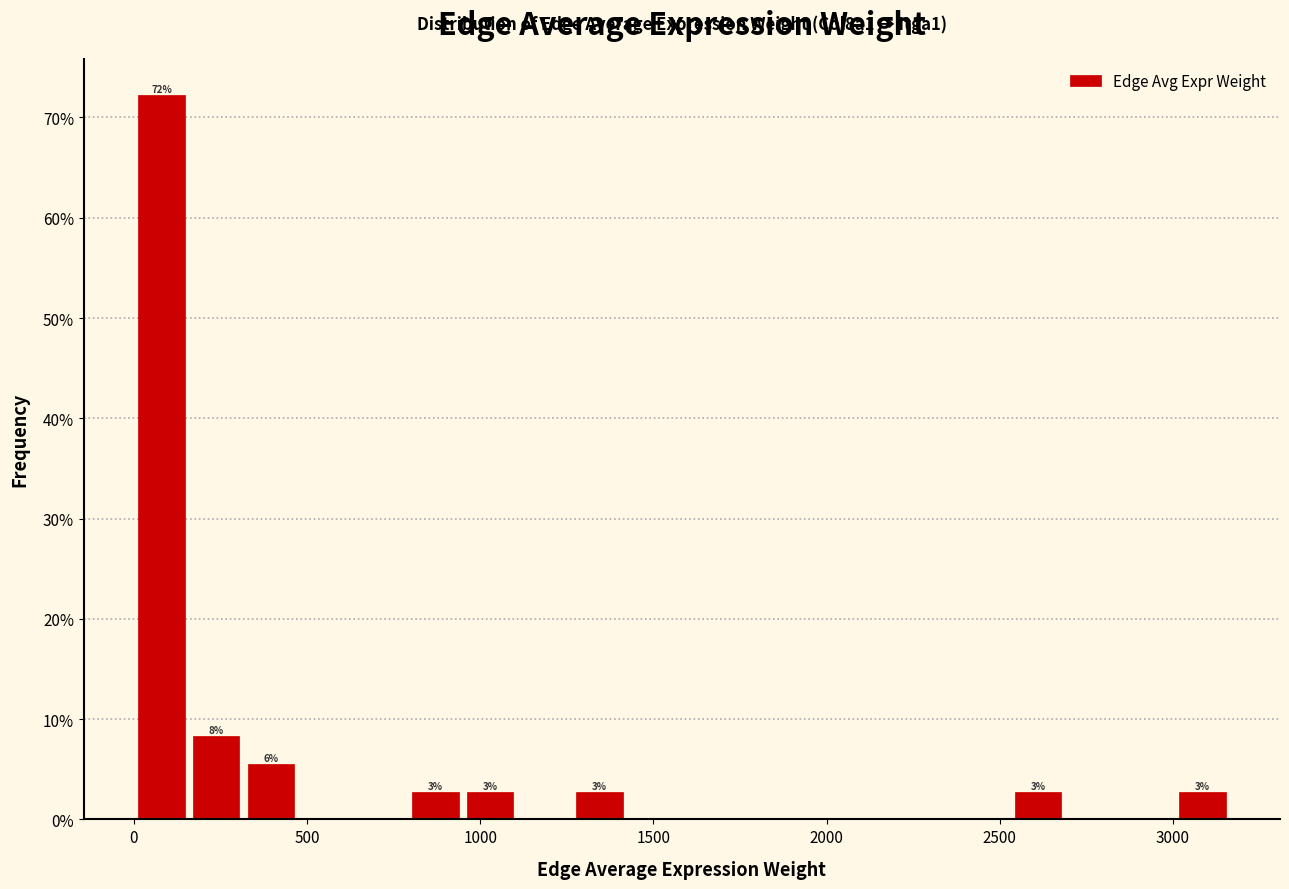

Read against the x-axis, roughly where is the centre of the tallest bar?

100